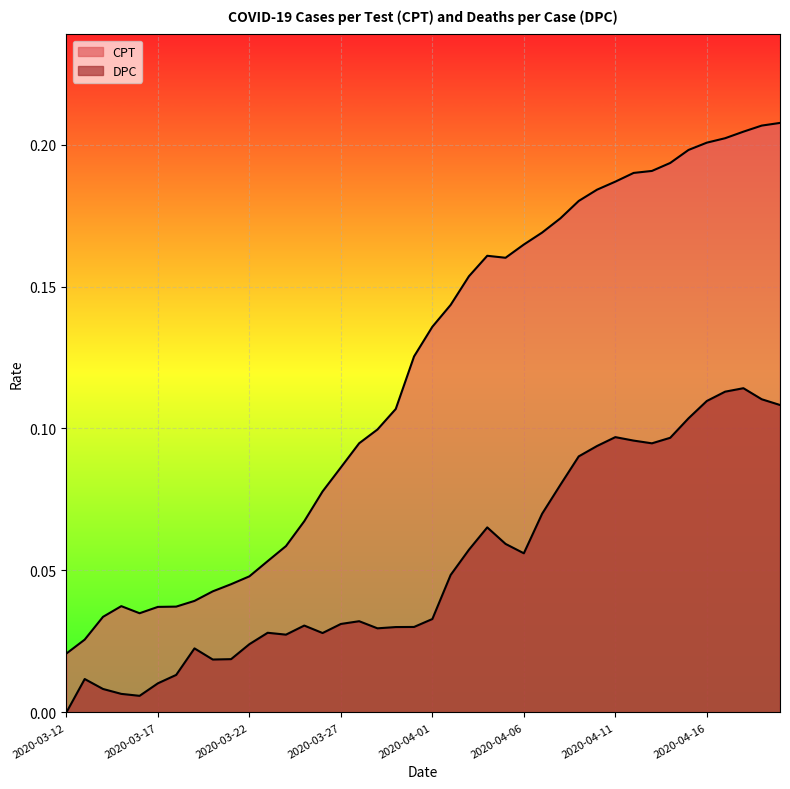

Reading left to right, extract all data points from this chart.

CPT: 2020-03-12=0.0	2020-03-13=0.0	2020-03-14=0.0	2020-03-15=0.0	2020-03-16=0.0	2020-03-17=0.0	2020-03-18=0.0	2020-03-19=0.0	2020-03-20=0.0	2020-03-21=0.0	2020-03-22=0.0	2020-03-23=0.1	2020-03-24=0.1	2020-03-25=0.1	2020-03-26=0.1	2020-03-27=0.1	2020-03-28=0.1	2020-03-29=0.1	2020-03-30=0.1	2020-03-31=0.1	2020-04-01=0.1	2020-04-02=0.1	2020-04-03=0.2	2020-04-04=0.2	2020-04-05=0.2	2020-04-06=0.2	2020-04-07=0.2	2020-04-08=0.2	2020-04-09=0.2	2020-04-10=0.2	2020-04-11=0.2	2020-04-12=0.2	2020-04-13=0.2	2020-04-14=0.2	2020-04-15=0.2	2020-04-16=0.2	2020-04-17=0.2	2020-04-18=0.2	2020-04-19=0.2	2020-04-20=0.2
DPC: 2020-03-12=0.0	2020-03-13=0.0	2020-03-14=0.0	2020-03-15=0.0	2020-03-16=0.0	2020-03-17=0.0	2020-03-18=0.0	2020-03-19=0.0	2020-03-20=0.0	2020-03-21=0.0	2020-03-22=0.0	2020-03-23=0.0	2020-03-24=0.0	2020-03-25=0.0	2020-03-26=0.0	2020-03-27=0.0	2020-03-28=0.0	2020-03-29=0.0	2020-03-30=0.0	2020-03-31=0.0	2020-04-01=0.0	2020-04-02=0.0	2020-04-03=0.1	2020-04-04=0.1	2020-04-05=0.1	2020-04-06=0.1	2020-04-07=0.1	2020-04-08=0.1	2020-04-09=0.1	2020-04-10=0.1	2020-04-11=0.1	2020-04-12=0.1	2020-04-13=0.1	2020-04-14=0.1	2020-04-15=0.1	2020-04-16=0.1	2020-04-17=0.1	2020-04-18=0.1	2020-04-19=0.1	2020-04-20=0.1